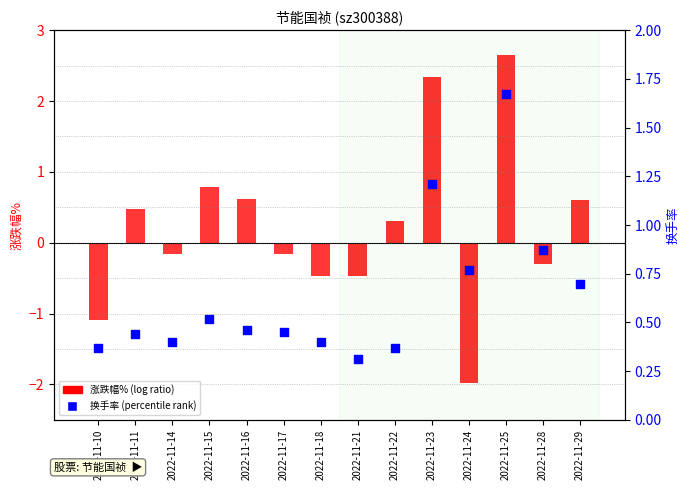

Which series contains the lowest Y value?

涨跌幅%